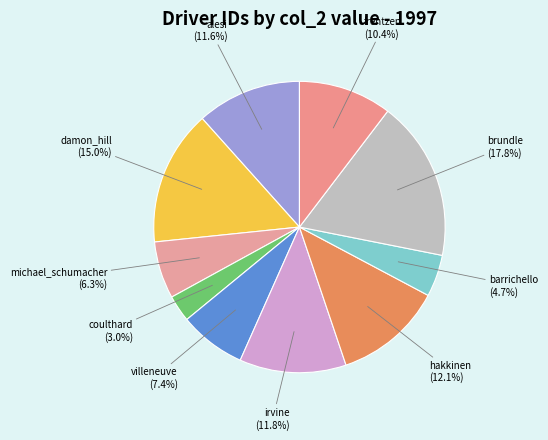

How many slices are in this pie chart?

10